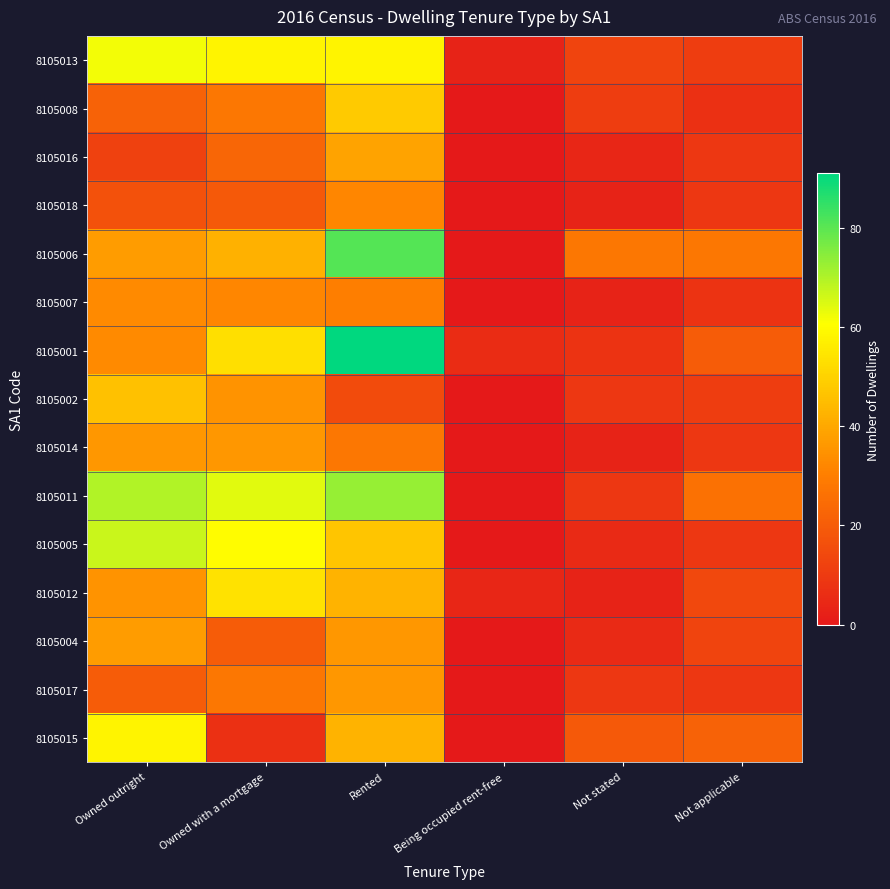

Which series has the largest range (max minus min)?

8105001